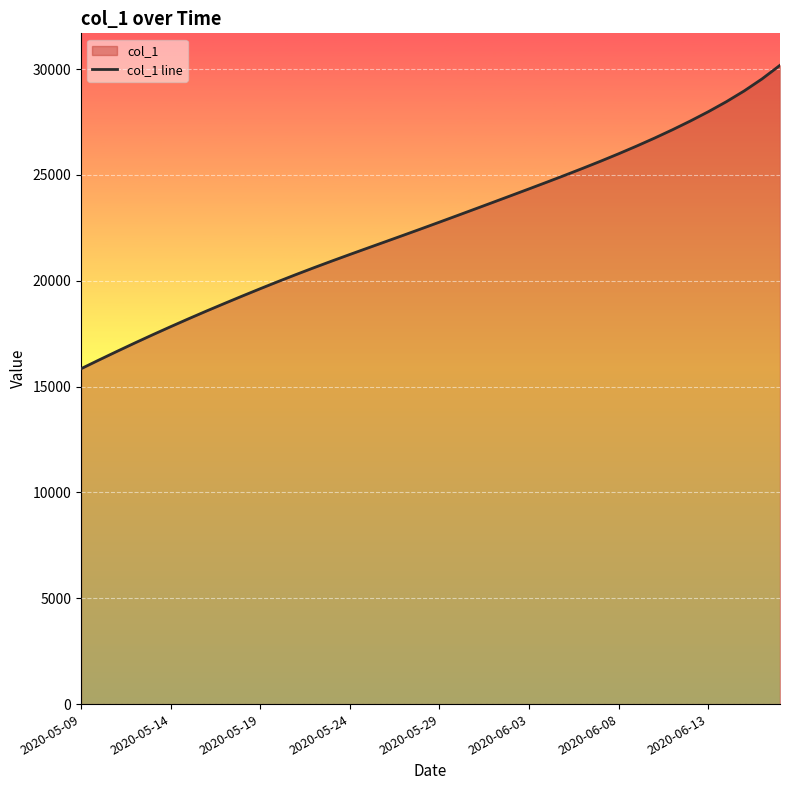

At which label does the data first exceed 22769?

2020-05-29